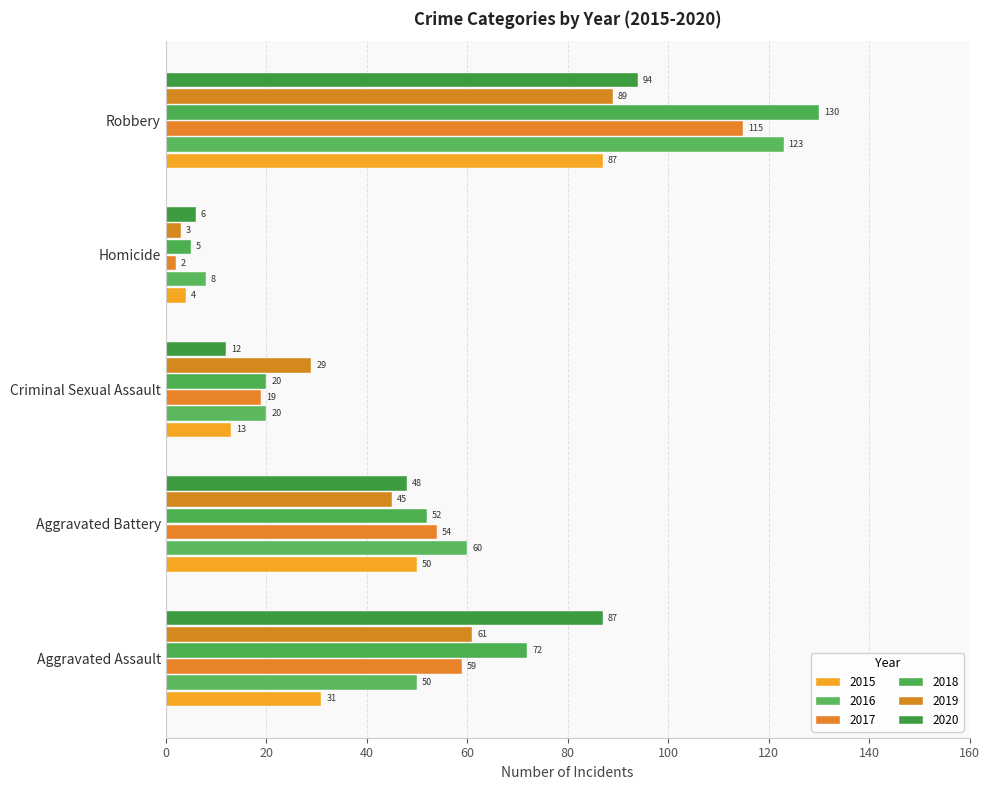

What is the total value across all series at Robbery?

638